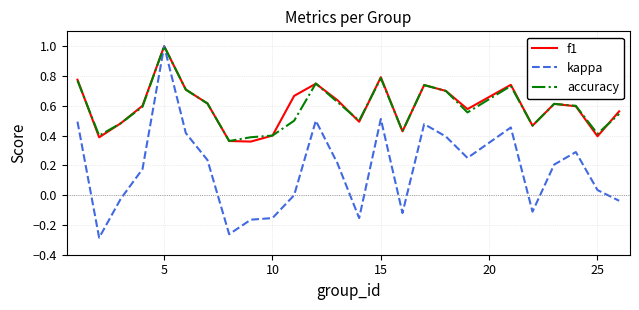

What is the greatest value displayed?

1.0